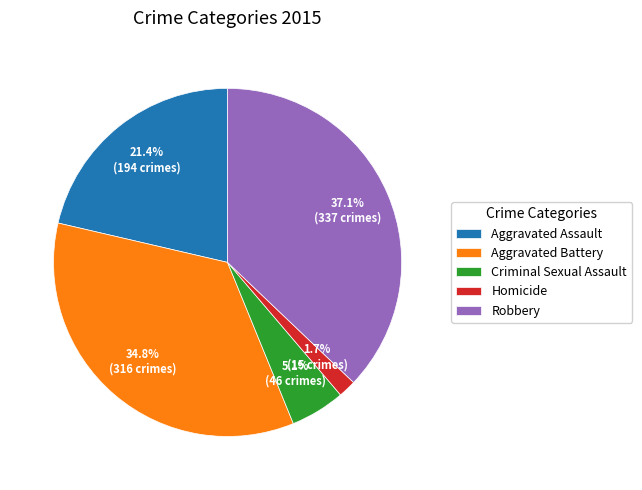

To the nearest percent, what is the difference between the largest and smallest slice percentages?

35%